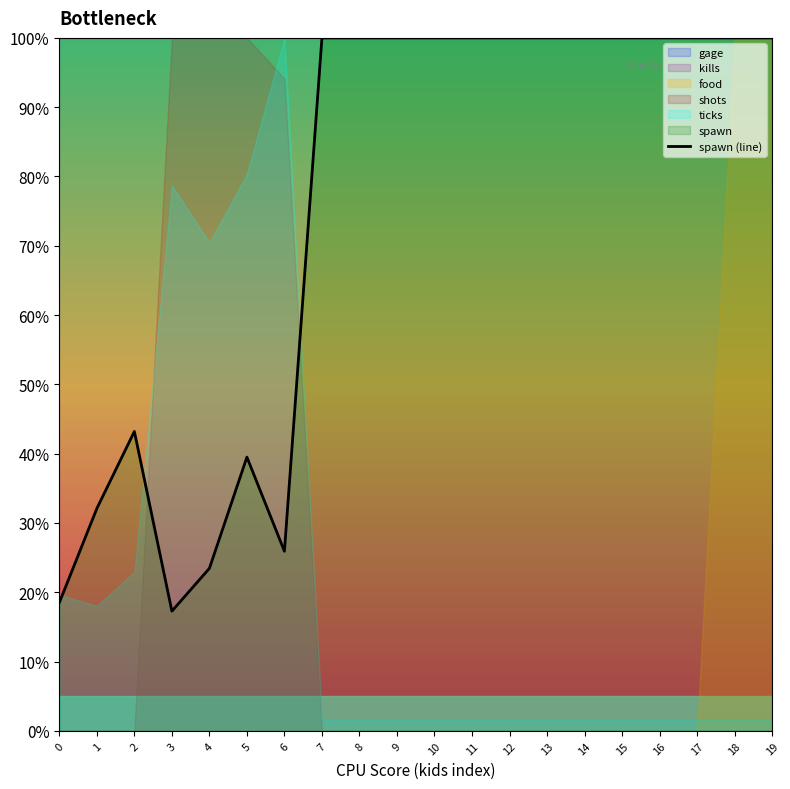

What is the difference between the maximum and minimum values?

82.7